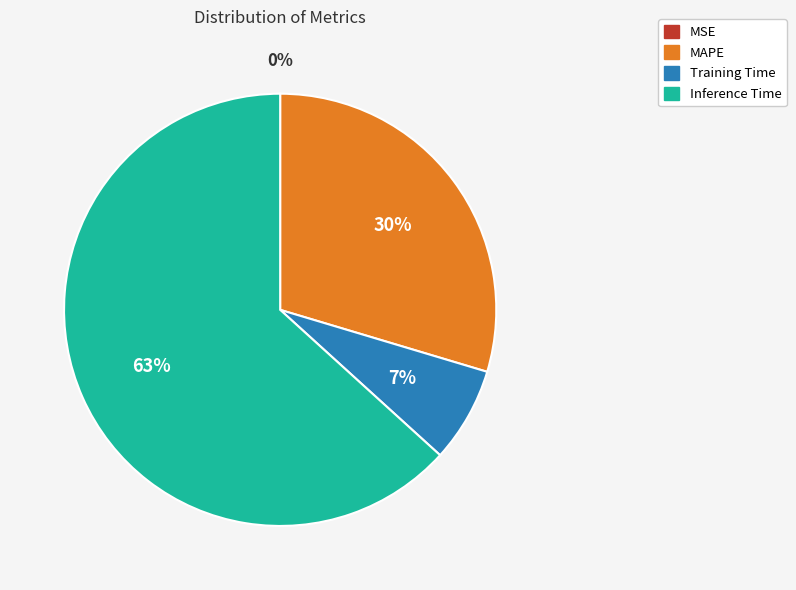

To the nearest percent, what is the difference between the largest and smallest slice percentages?

63%